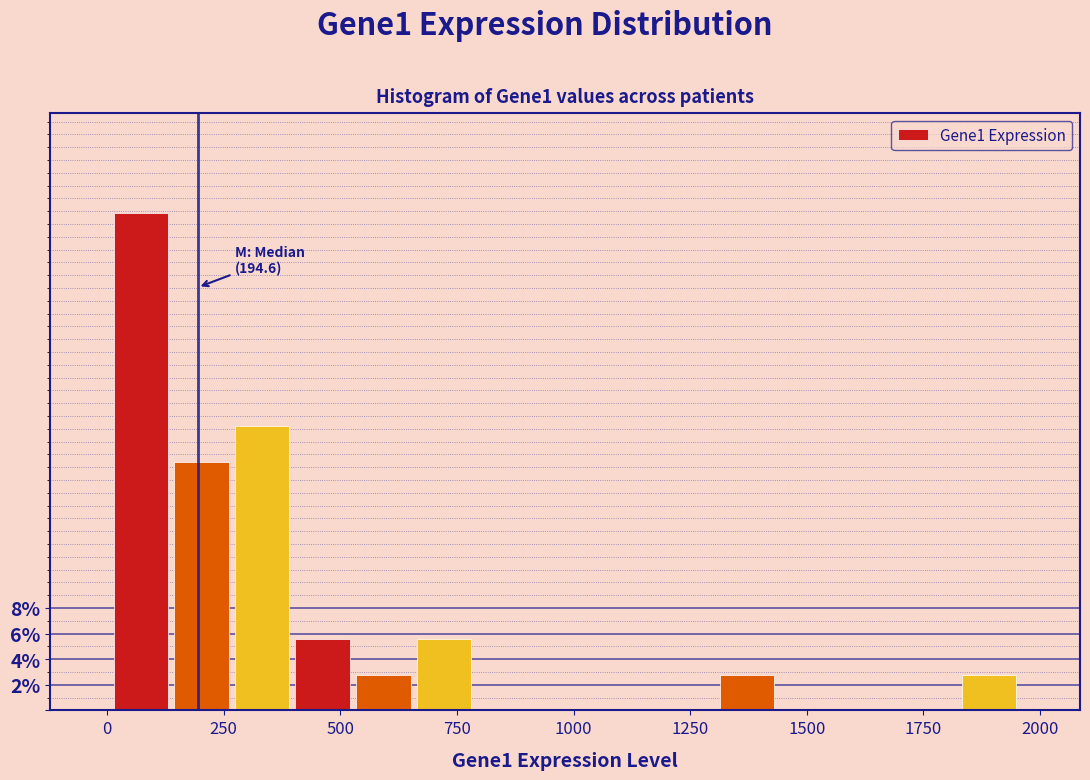

Around what value on the x-axis is the tallest bar? Give the approximate position of its centre, as read against the axis.

50